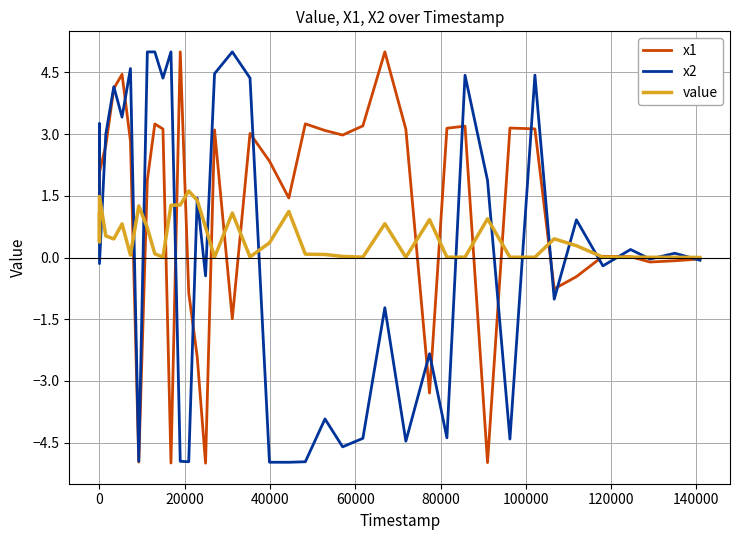

What is the maximum value for x1?

5.0